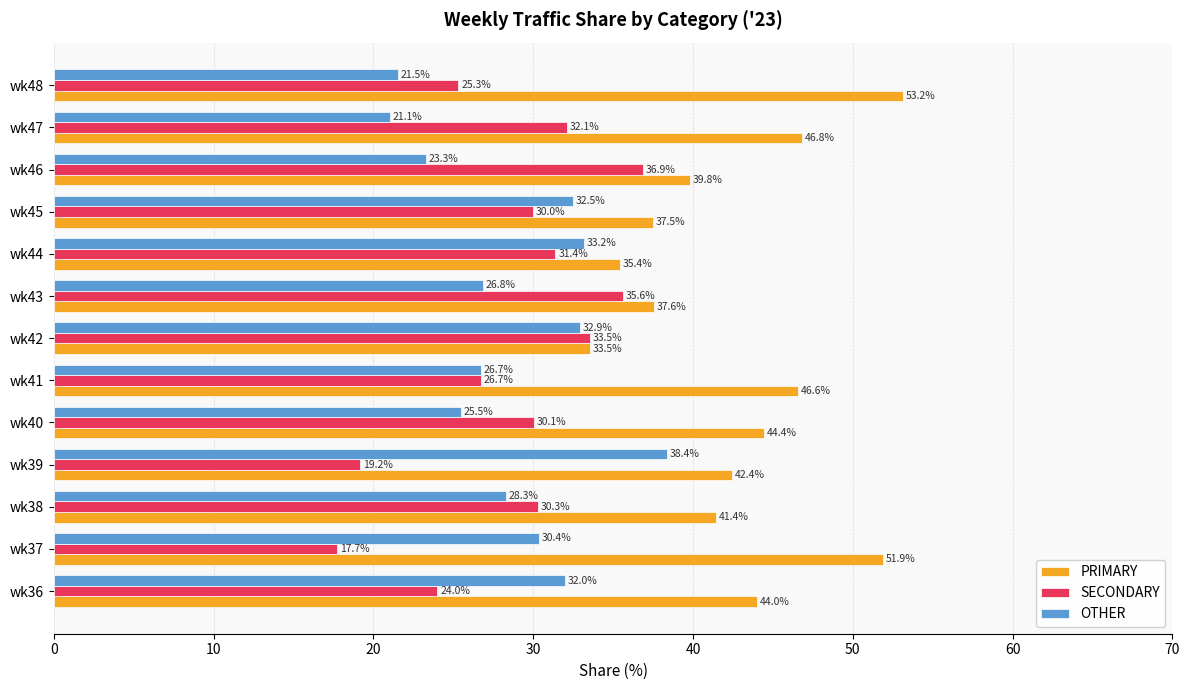

Which series has the largest range (max minus min)?

PRIMARY